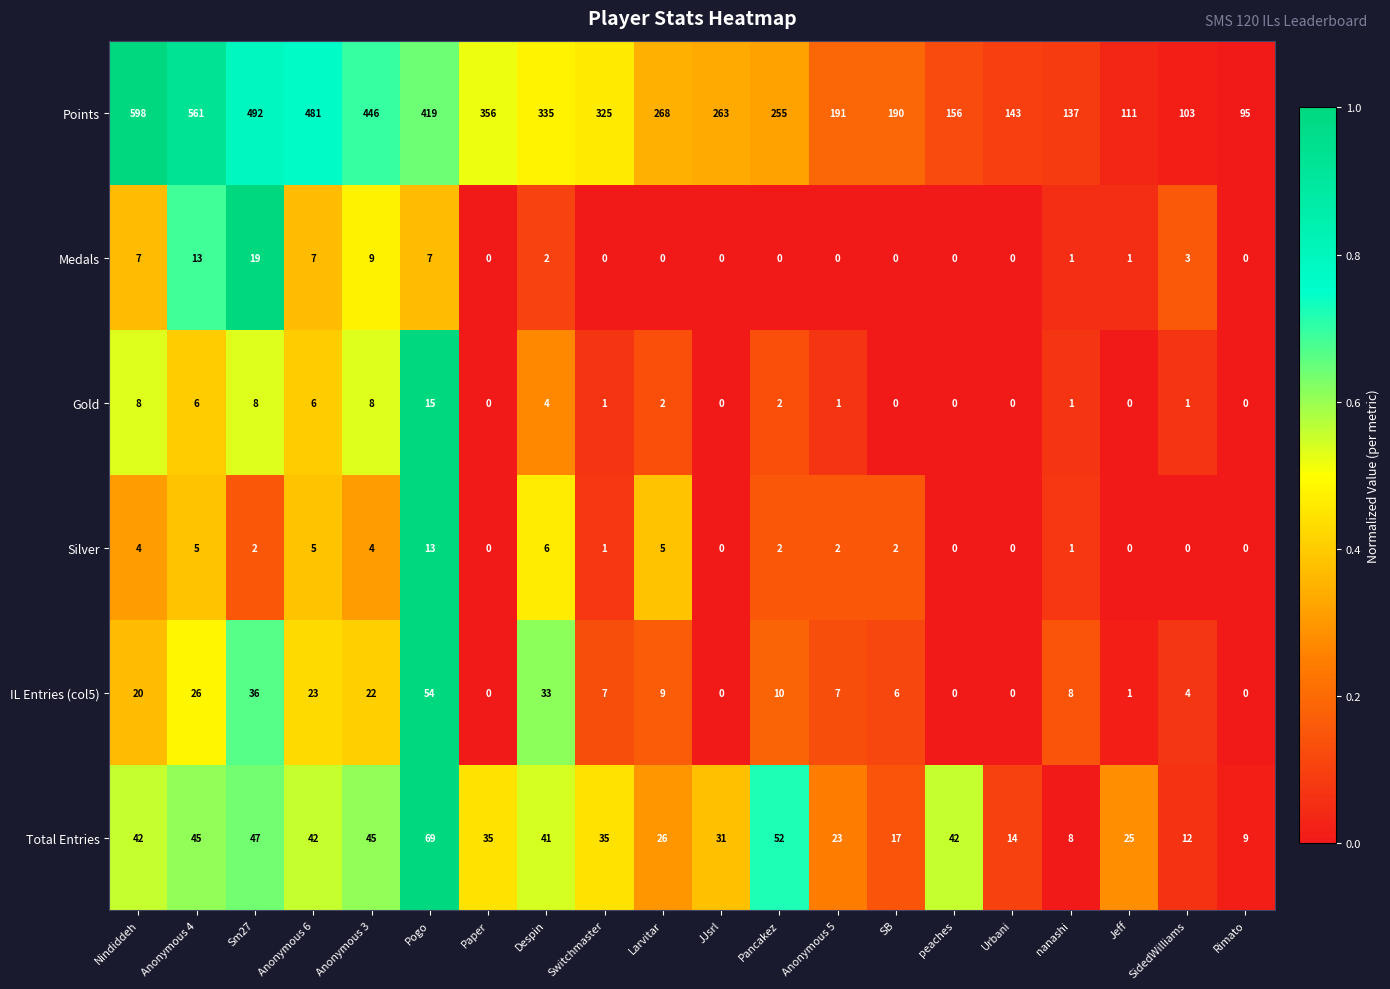

What is the difference between the maximum and second lowest values in the Total Entries series?

60